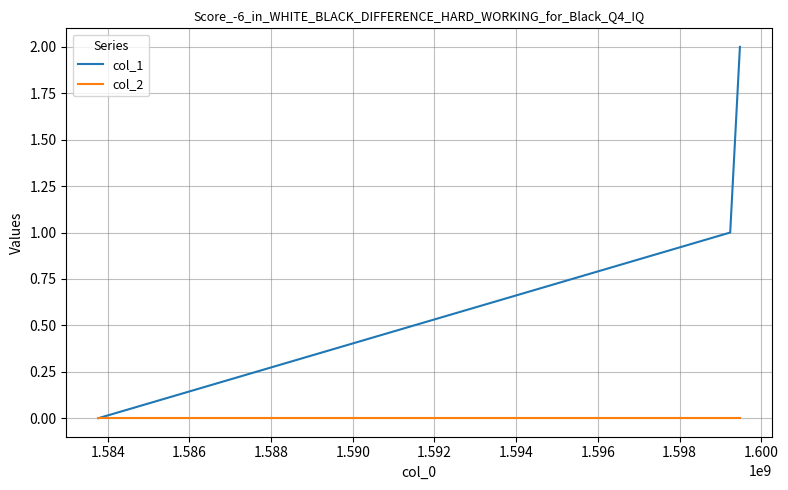

Which series has the largest range (max minus min)?

col_1